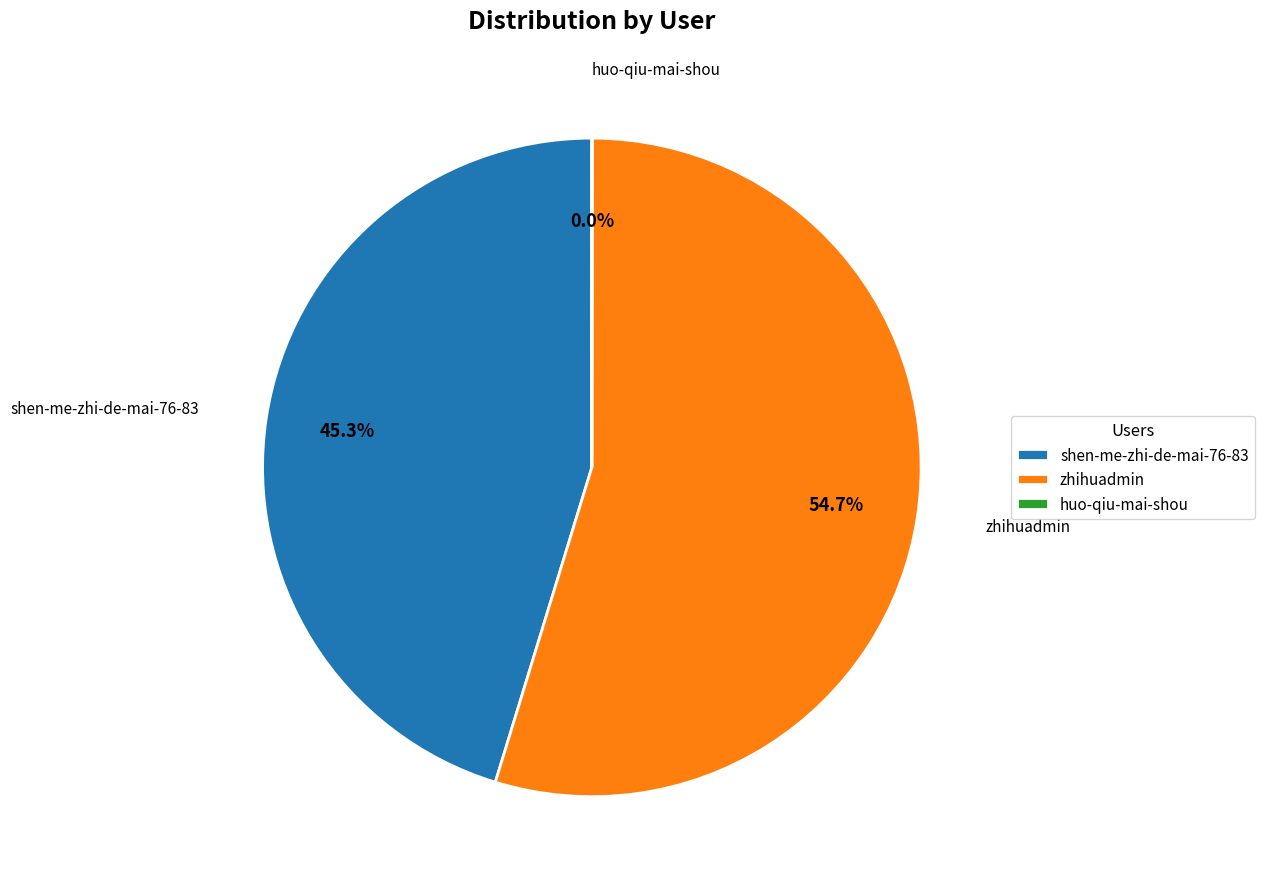

Combined, what portion of the pie is shen-me-zhi-de-mai-76-83 and zhihuadmin?

100.0%